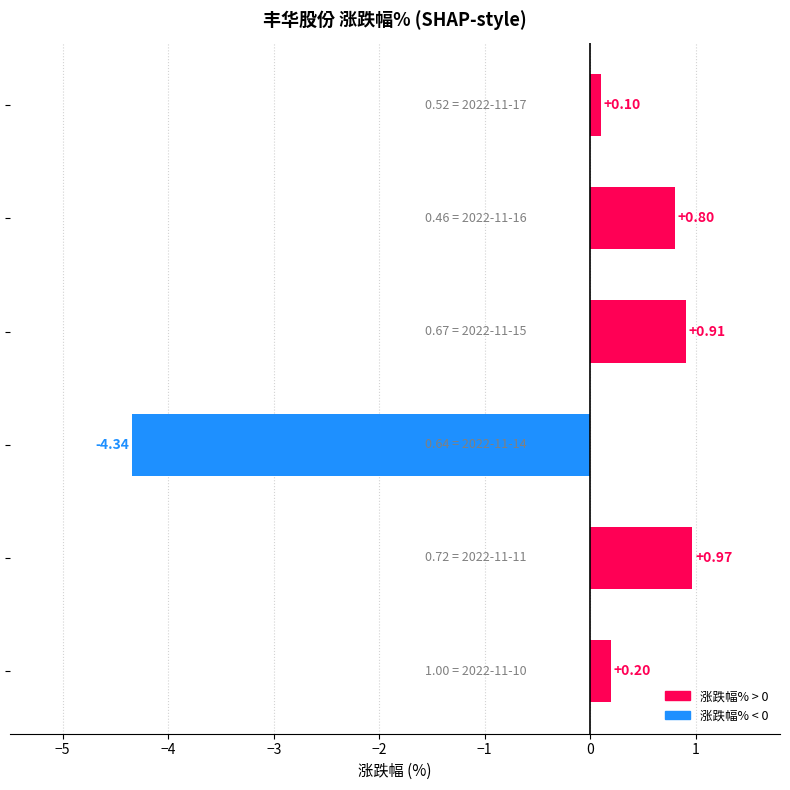

What is the sum of all values?

-1.4